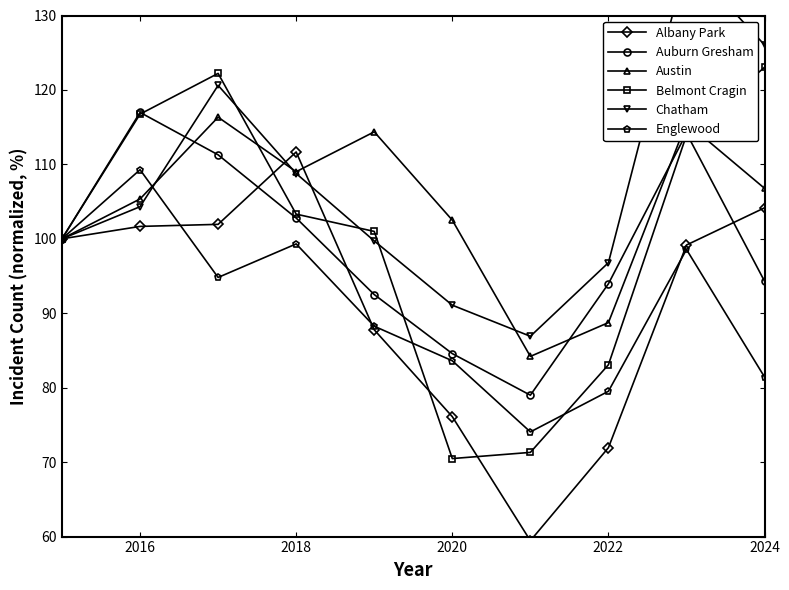

What is the difference between the maximum and minimum values in the Auburn Gresham series?

38.0